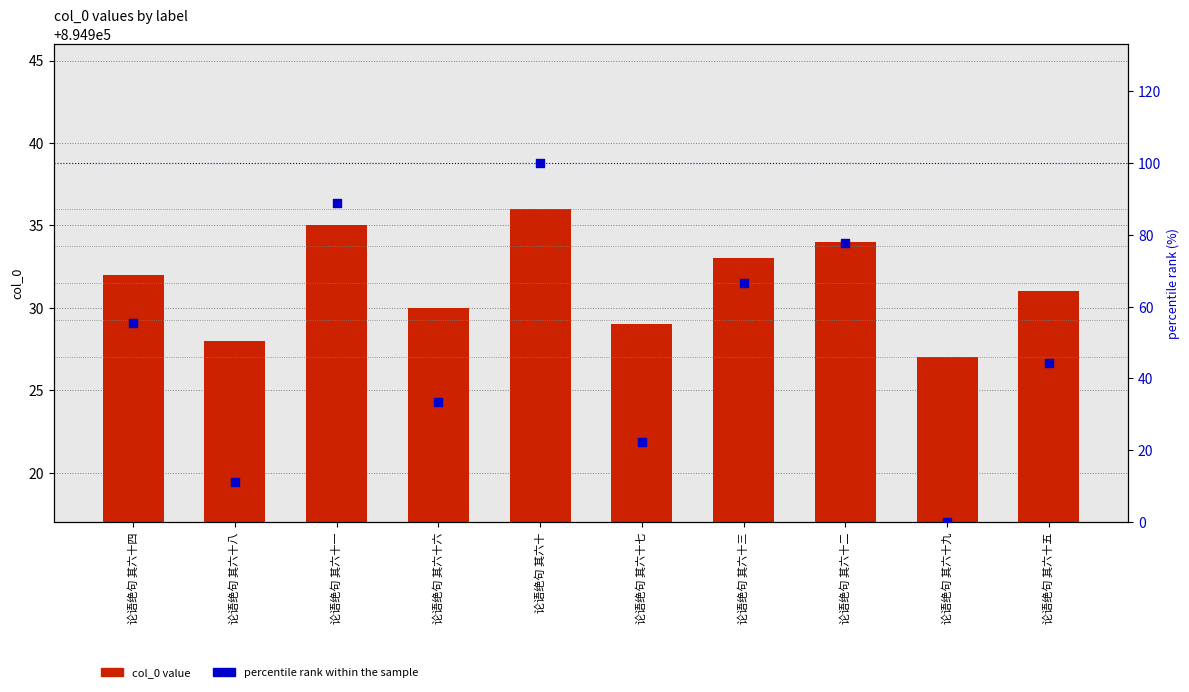

Which series has the largest Y range (max minus min)?

percentile rank within the sample